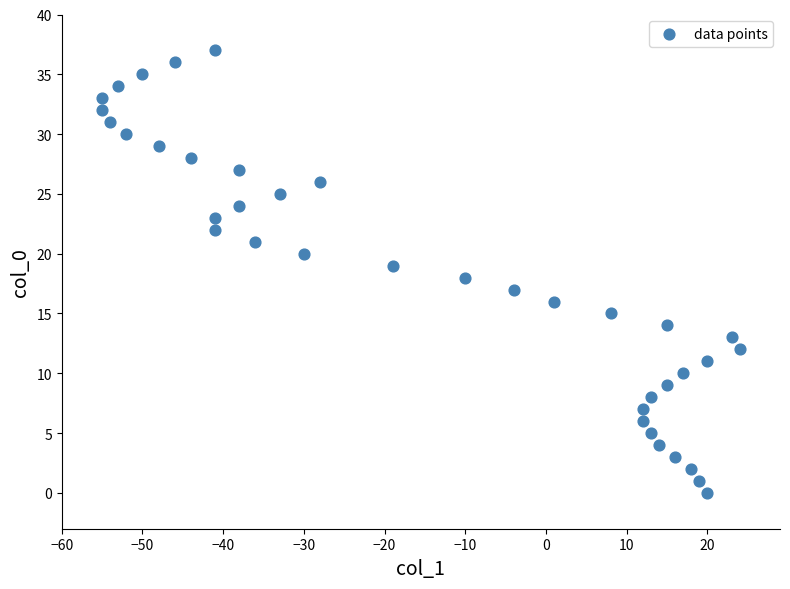

What is the range of X values (max minus min)?

79